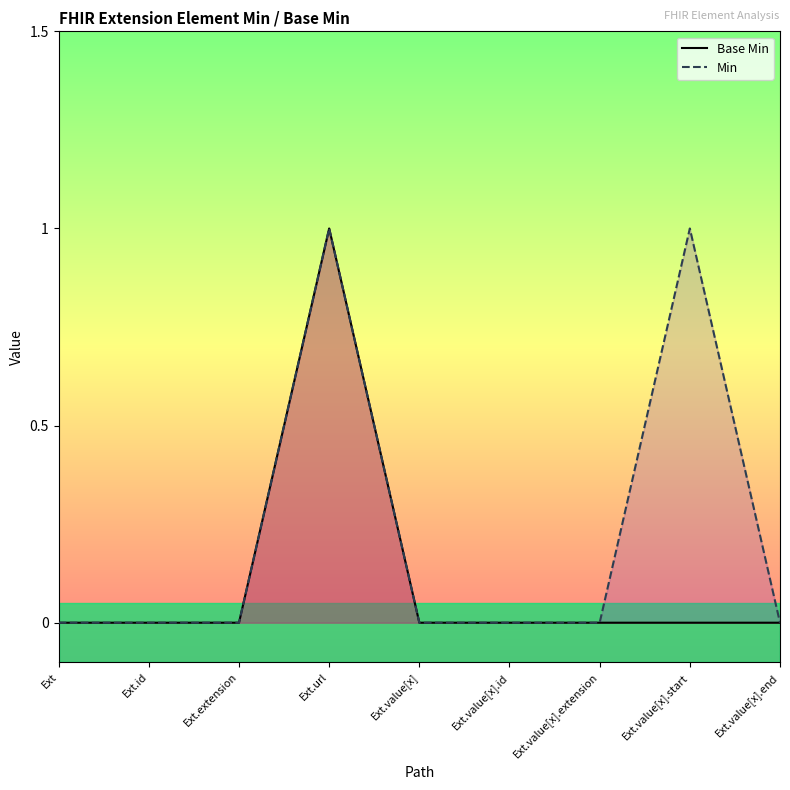

True or false: Min has a value of 0 at Ext.id.

True